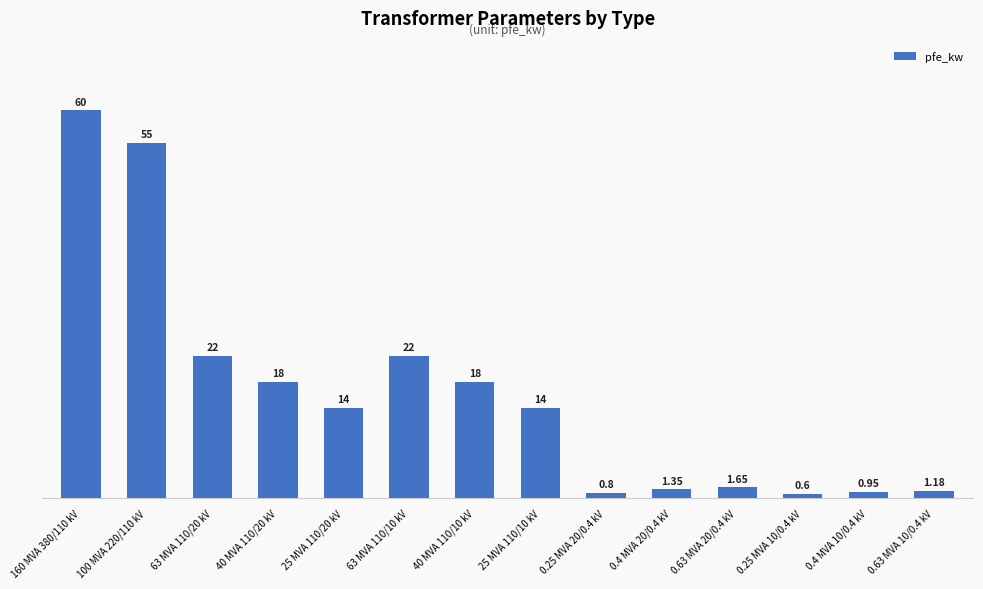

What is the maximum value shown in the chart?

60.0